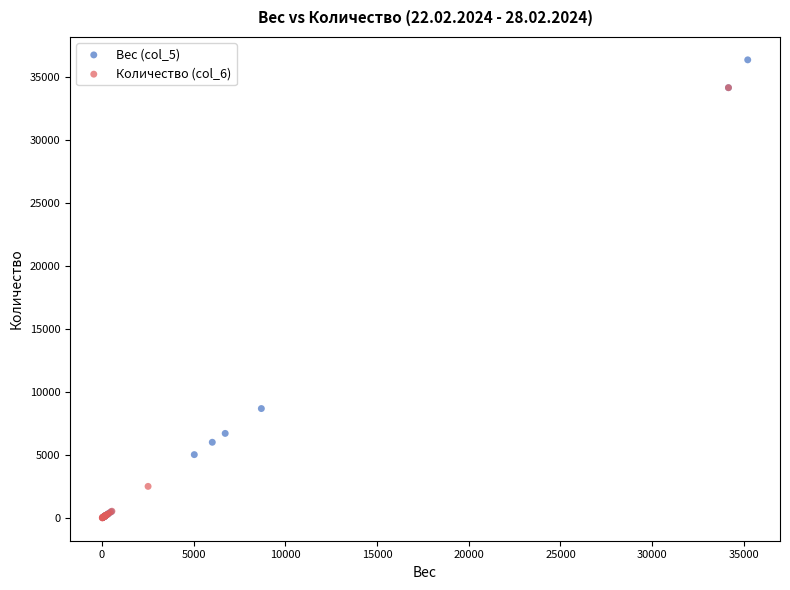

Which series reaches the maximum Y coordinate?

Вес (col_5)